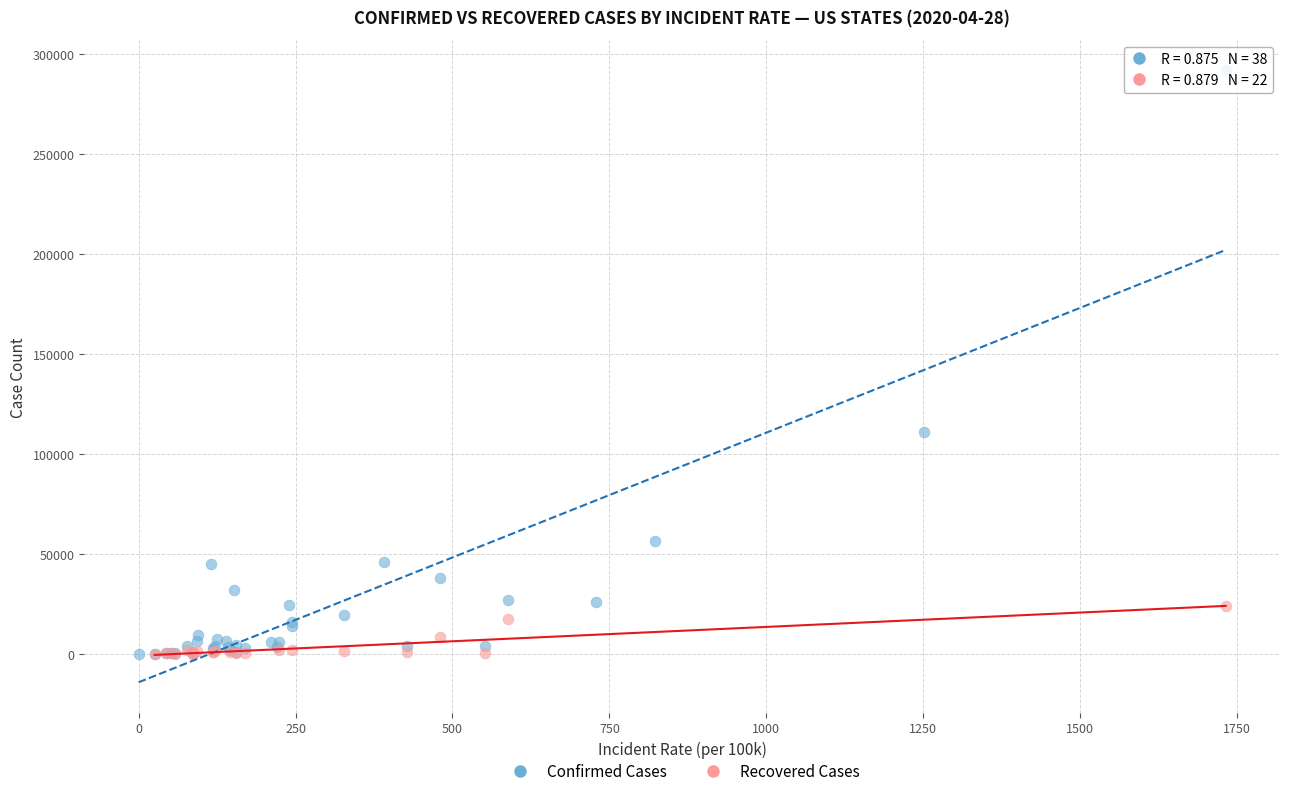

Which series has the widest spread of Y values?

Confirmed Cases